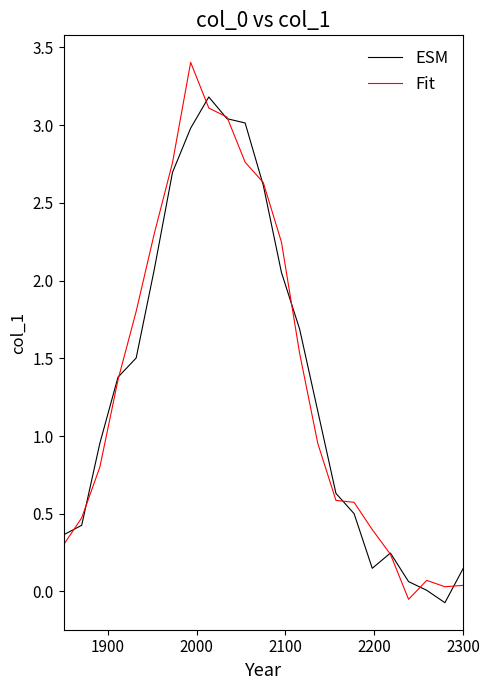

What is the greatest value displayed?

3.4